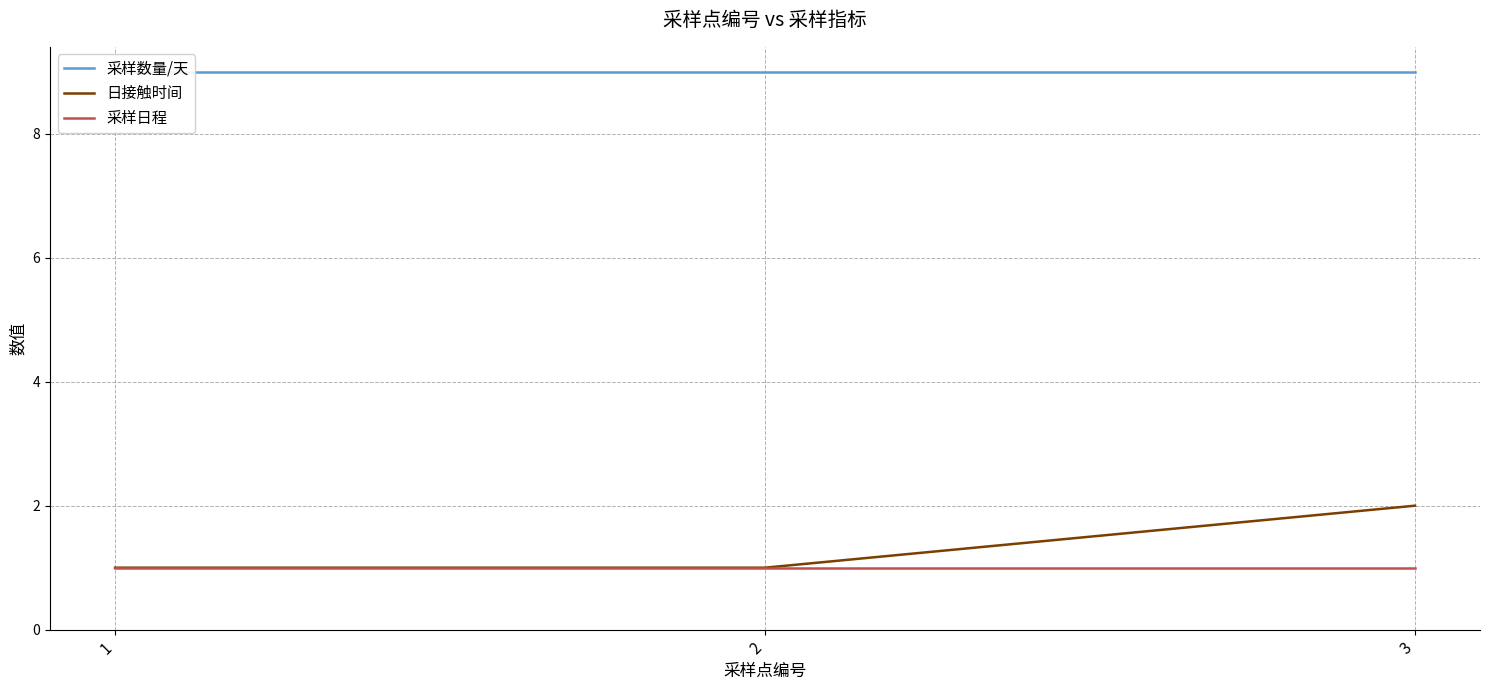

At which label is 日接触时间 closest to 1?

1